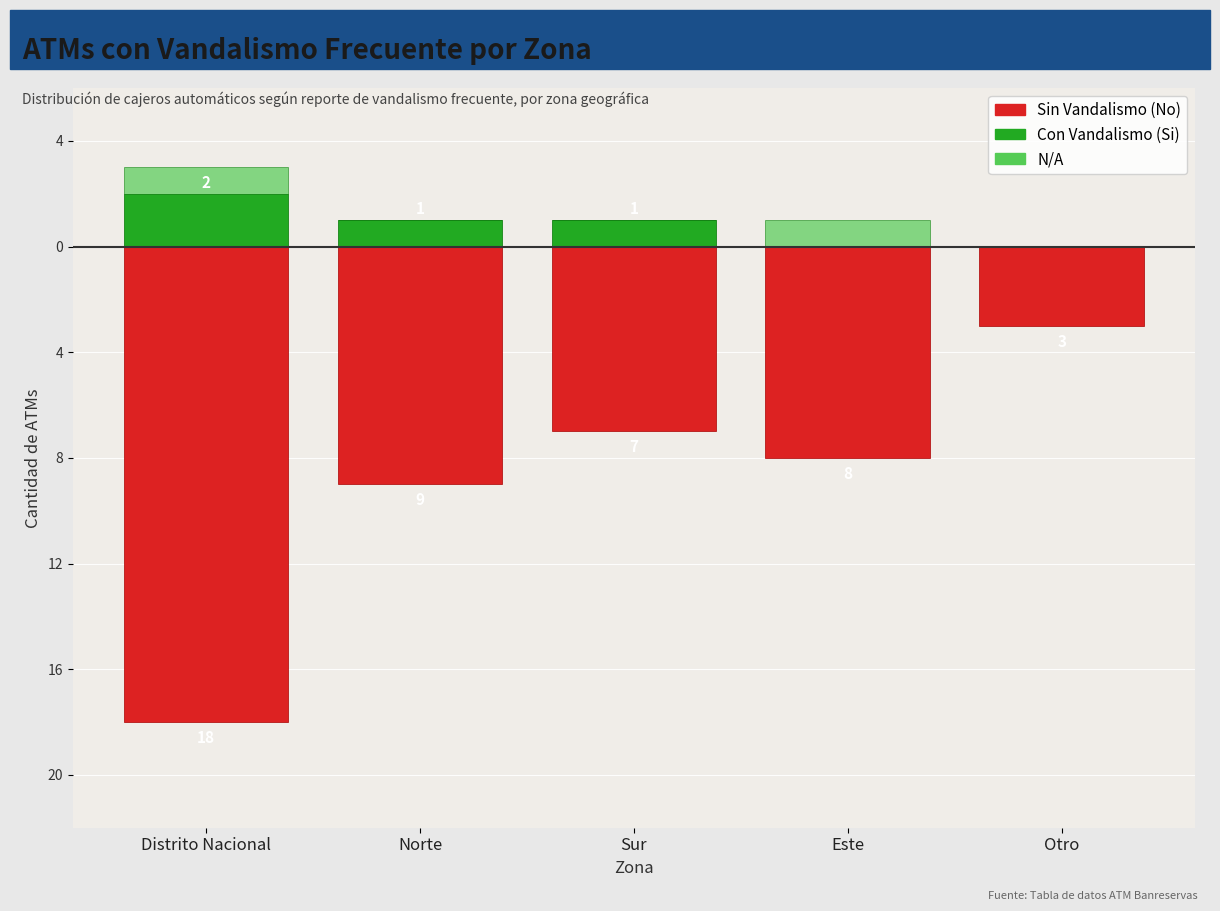

Is the value of Sin Vandalismo (No) at Norte greater than the value of N/A at Este?

No